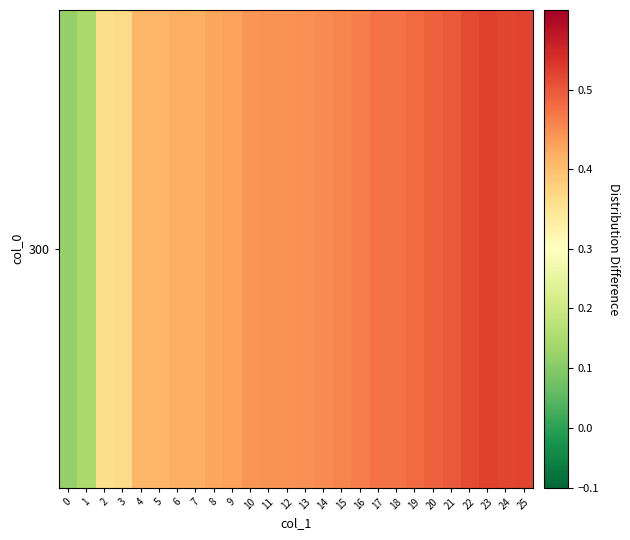

Rank the categories by value from lowest to highest.

0, 1, 2, 3, 4, 5, 6, 7, 8, 9, 10, 11, 12, 13, 14, 15, 16, 17, 18, 19, 20, 21, 22, 24, 25, 23